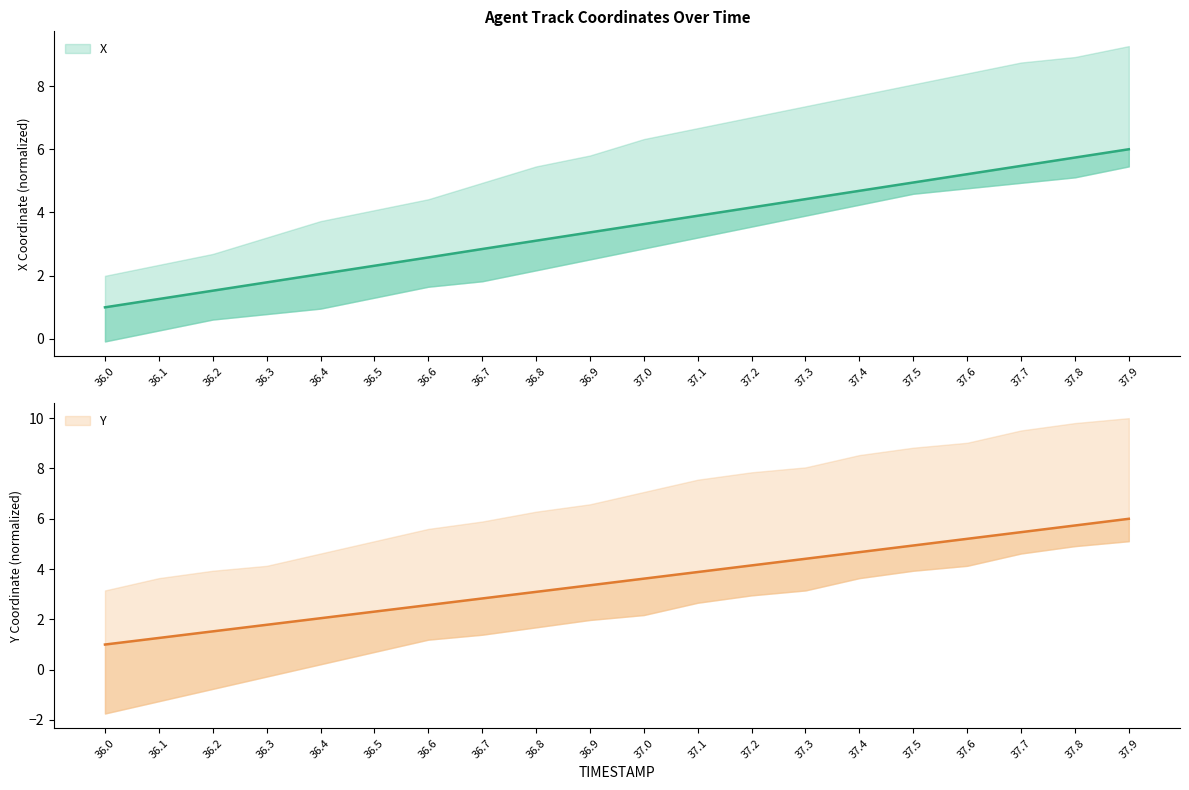

Which series changed the most between 36.6 and 37.9?

Y